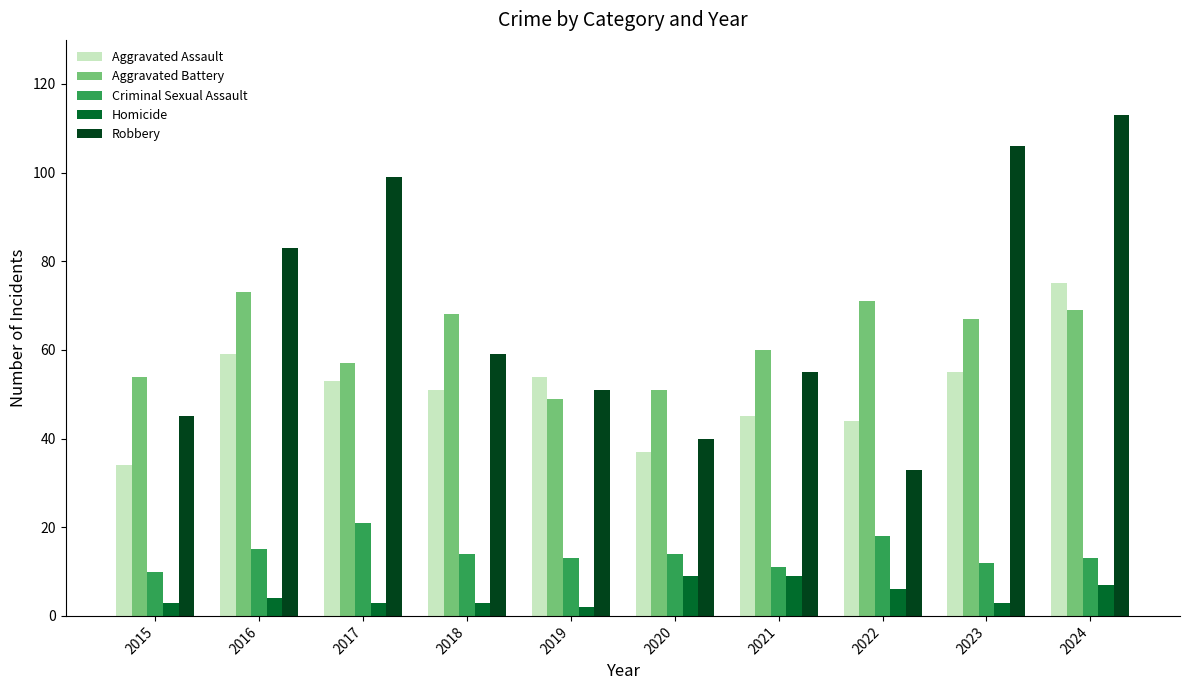

The Aggravated Assault series shows 51 at 2018. True or false?

True